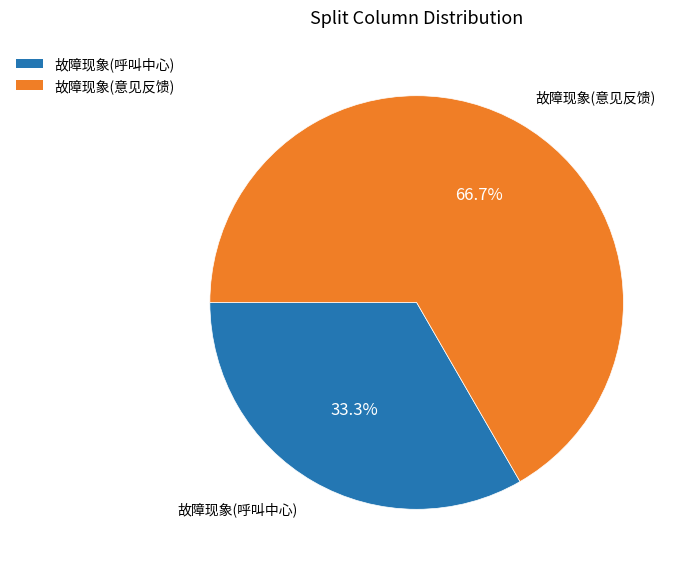

True or false: 故障现象(意见反馈) accounts for 67% of the total.

True